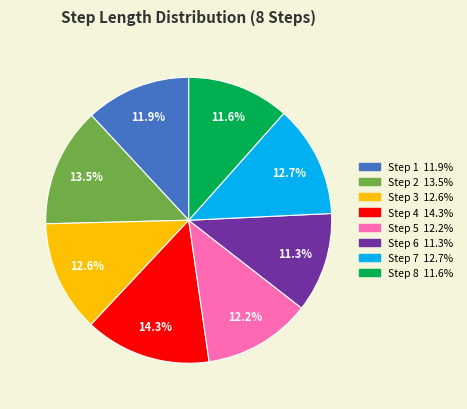

How many segments does this pie chart have?

8